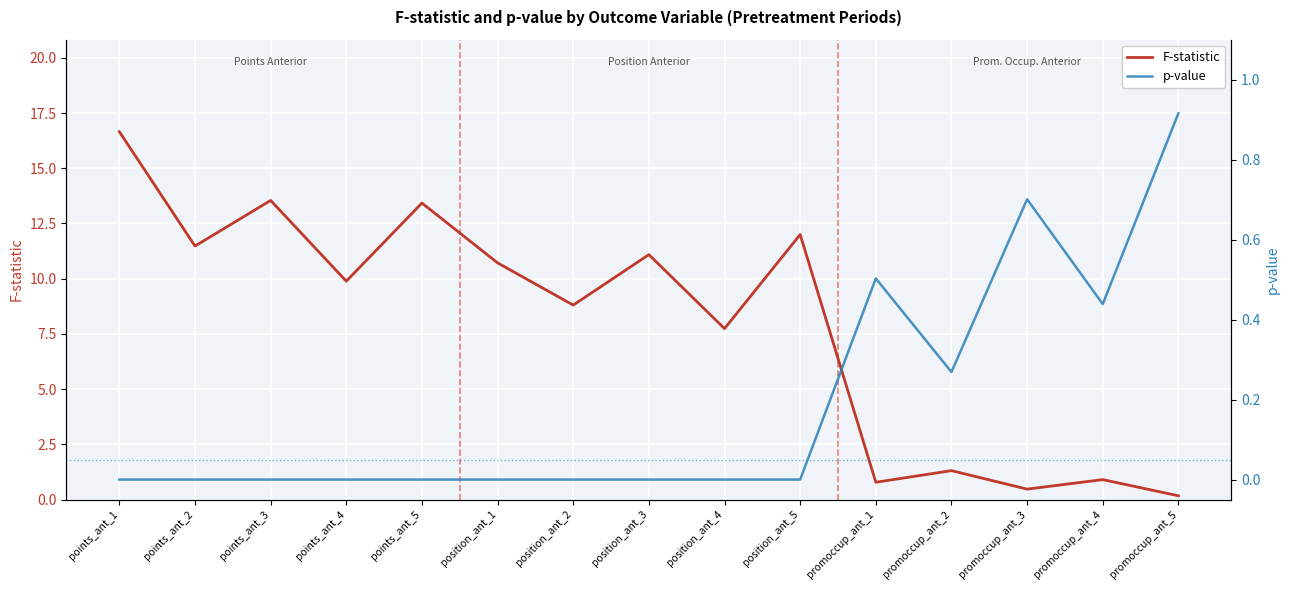

Which series has the widest spread of values?

F-statistic